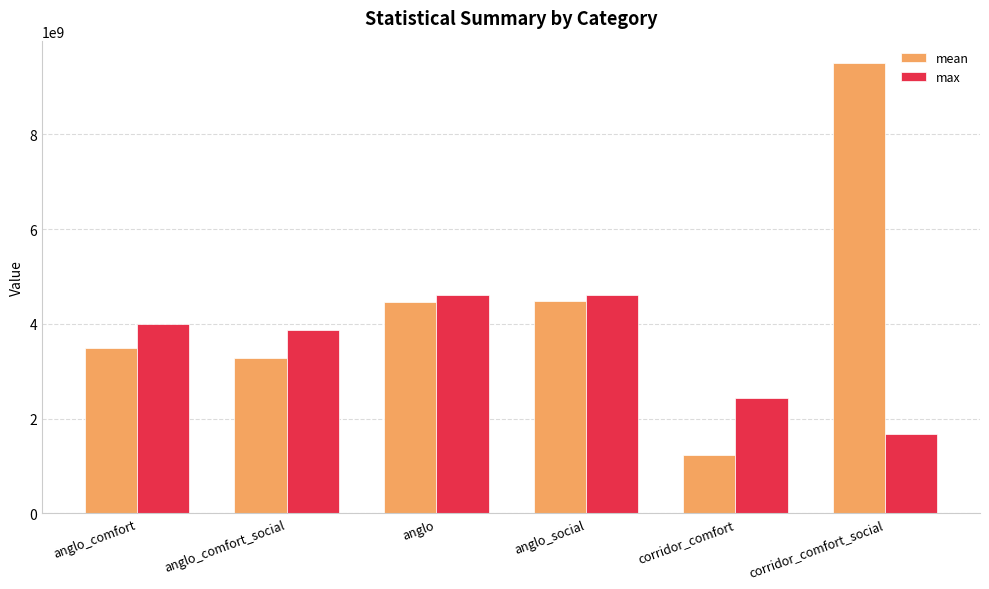

At how many categories does at least one series exceed 2569529102?

5